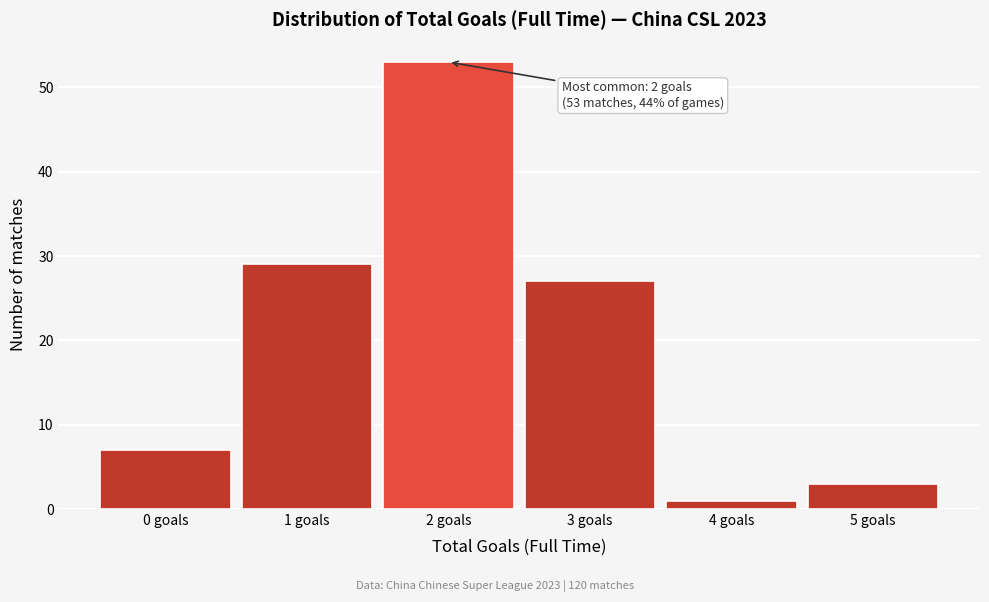

Reading left to right, what are all the values shown in this chart?

0 goals=7	1 goals=29	2 goals=53	3 goals=27	4 goals=1	5 goals=3